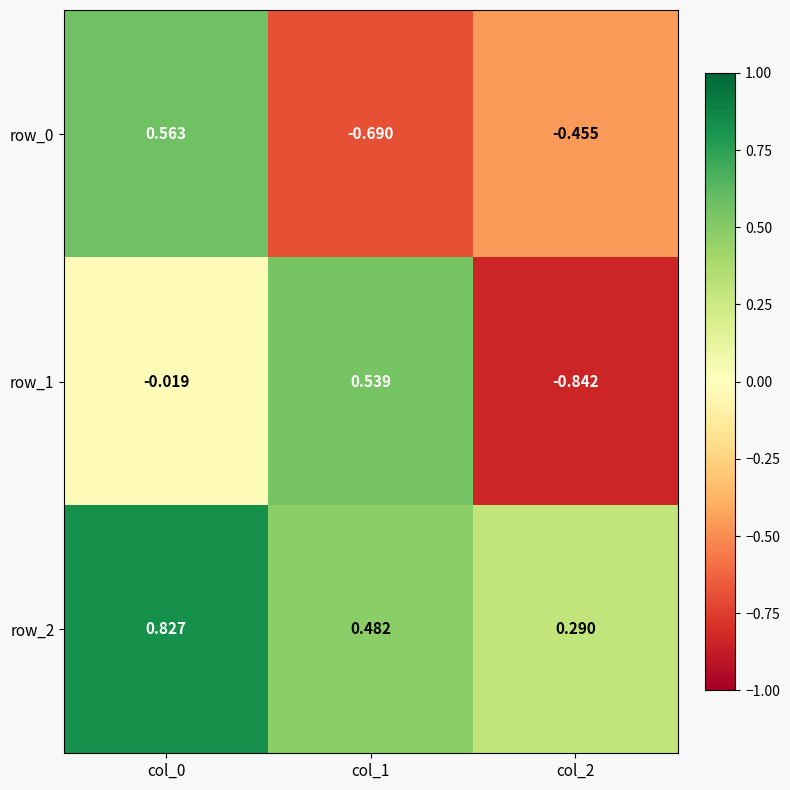

Is the value of row_1 at col_0 greater than the value of row_0 at col_0?

No